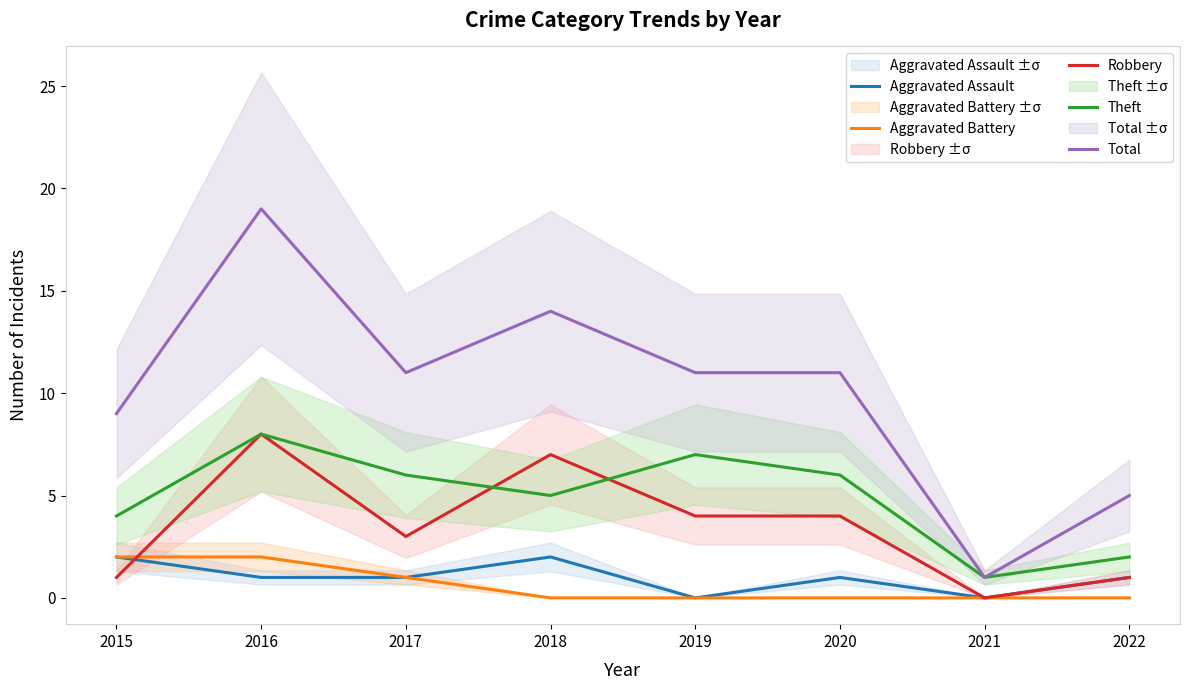

How many times do Theft and Robbery cross each other?

2